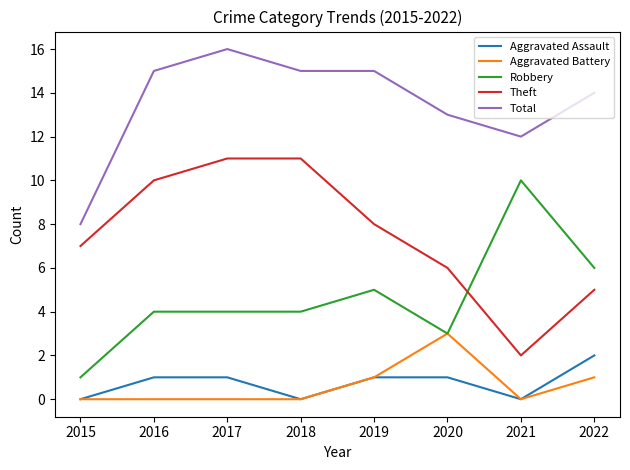

Which category has the highest value in the Aggravated Battery series?

2020